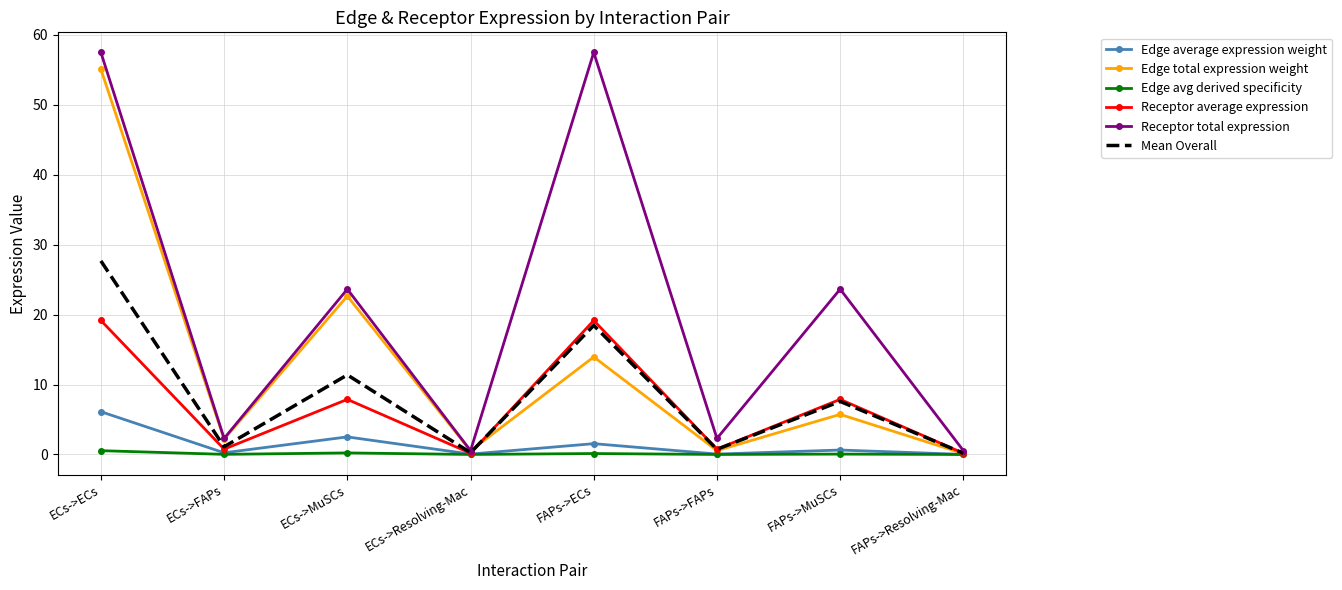

What are all the series names shown in the legend?

Edge average expression weight, Edge total expression weight, Edge avg derived specificity, Receptor average expression, Receptor total expression, Mean Overall